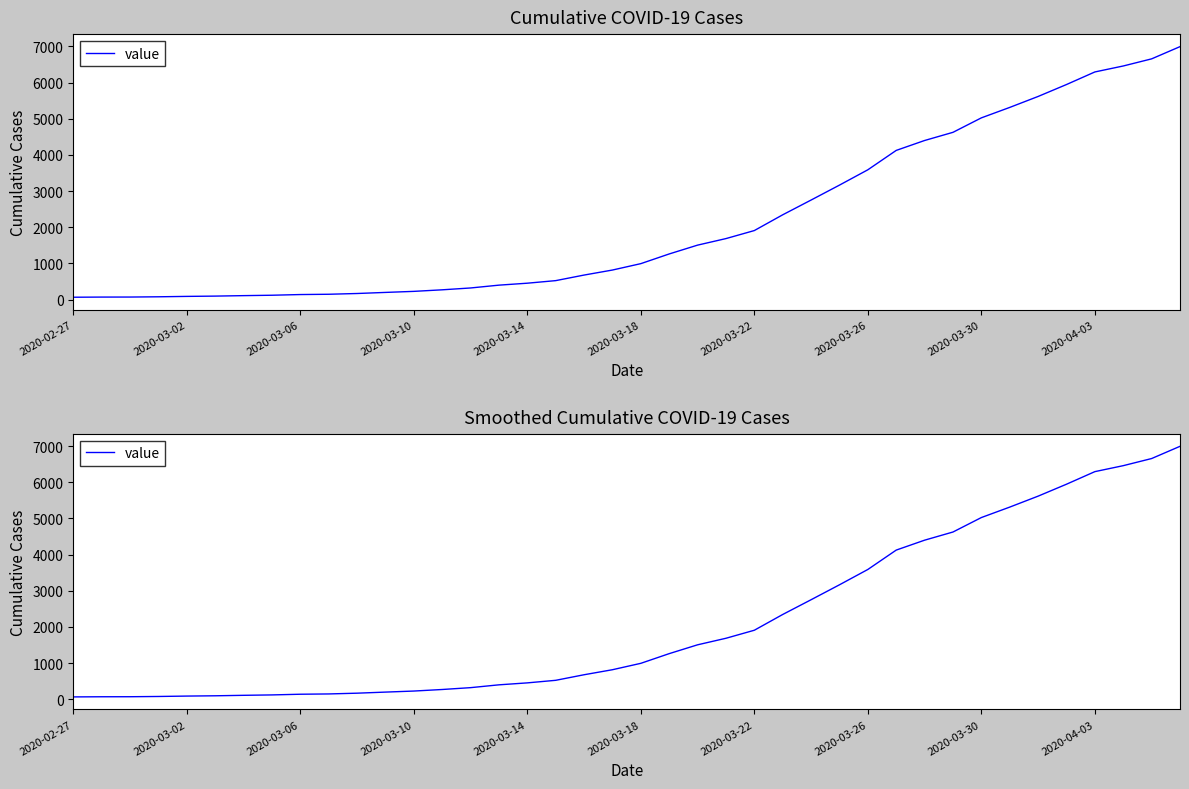

Reading left to right, extract all data points from this chart.

64	68	69	76	87	95	108	119	138	146	167	197	226	269	320	398	452	523	677	816	993	1261	1505	1686	1908	2344	2752	3165	3589	4125	4399	4625	5025	5314	5617	5947	6295	6460	6657	6995